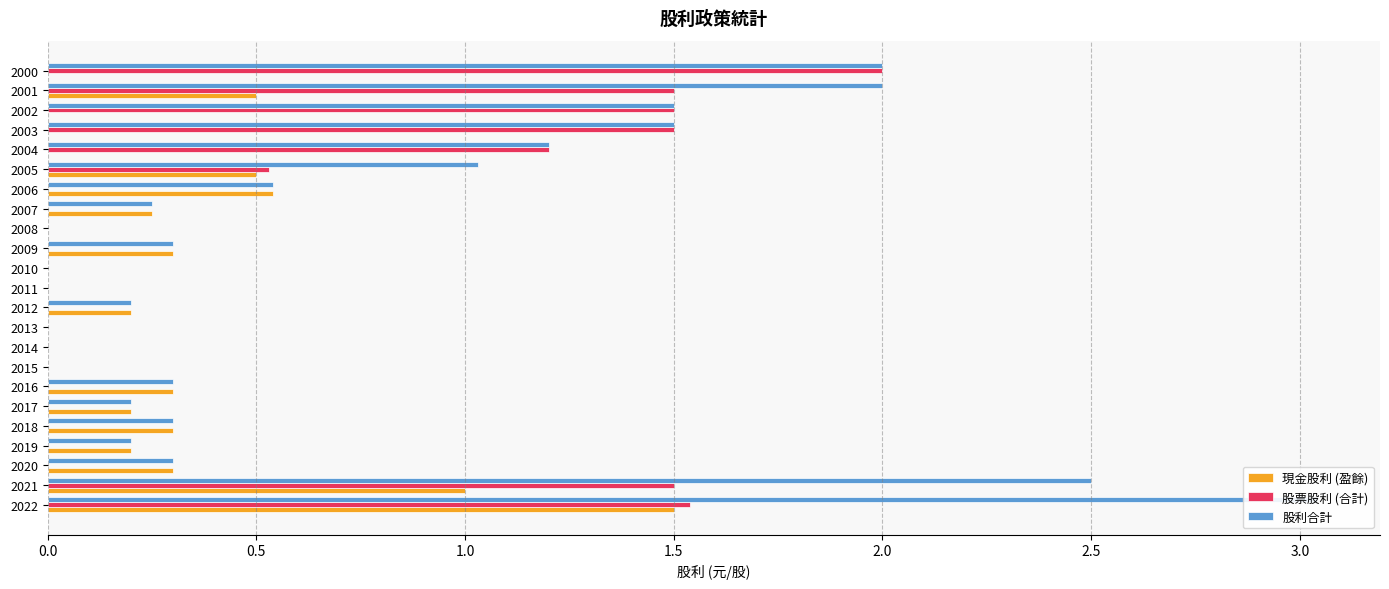

Does the chart contain stacked bars?

No